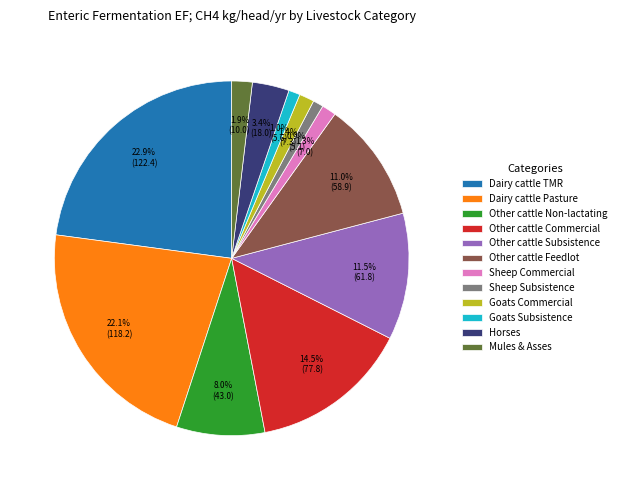

Which slice is the largest?

Dairy cattle TMR